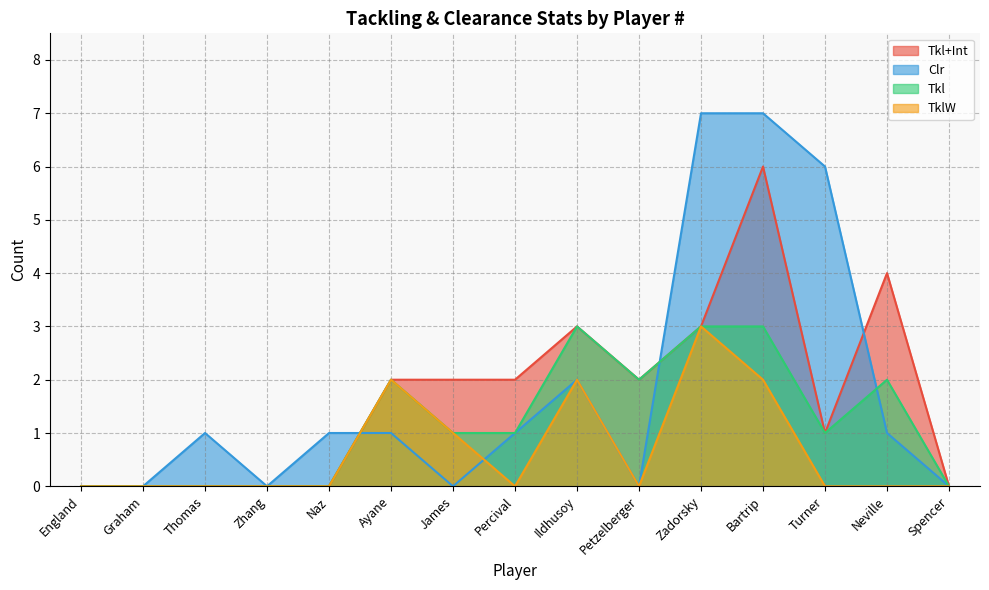

What are all the series names shown in the legend?

Tkl+Int, Clr, Tkl, TklW